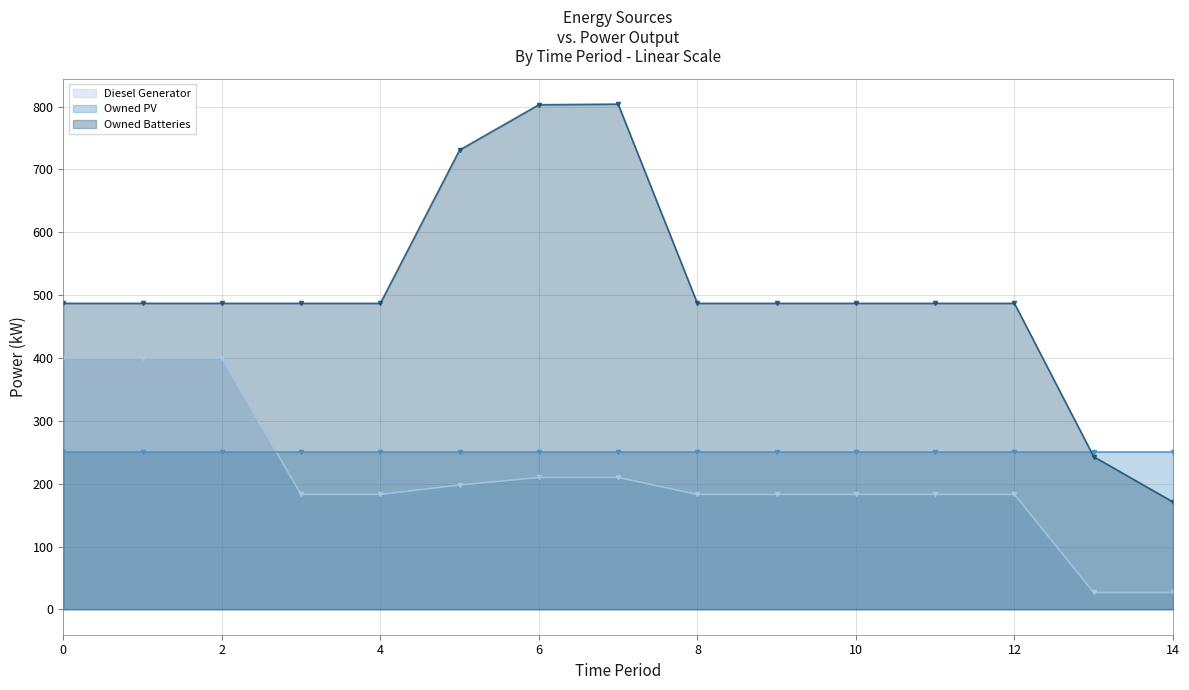

Is it true that Owned Batteries equals 289 at 1?

False